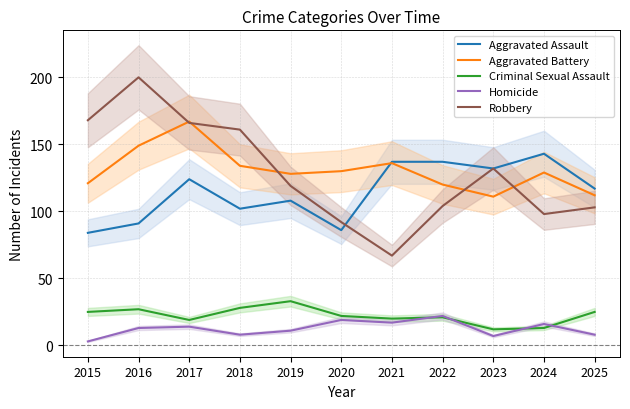

Rank the series at 2015 from lowest to highest value.

Homicide, Criminal Sexual Assault, Aggravated Assault, Aggravated Battery, Robbery